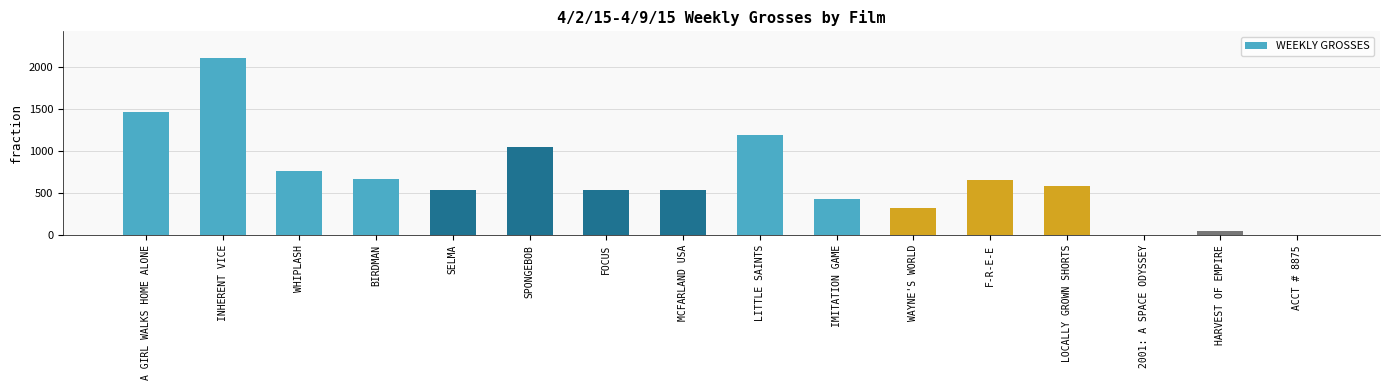

What is the average value?

680